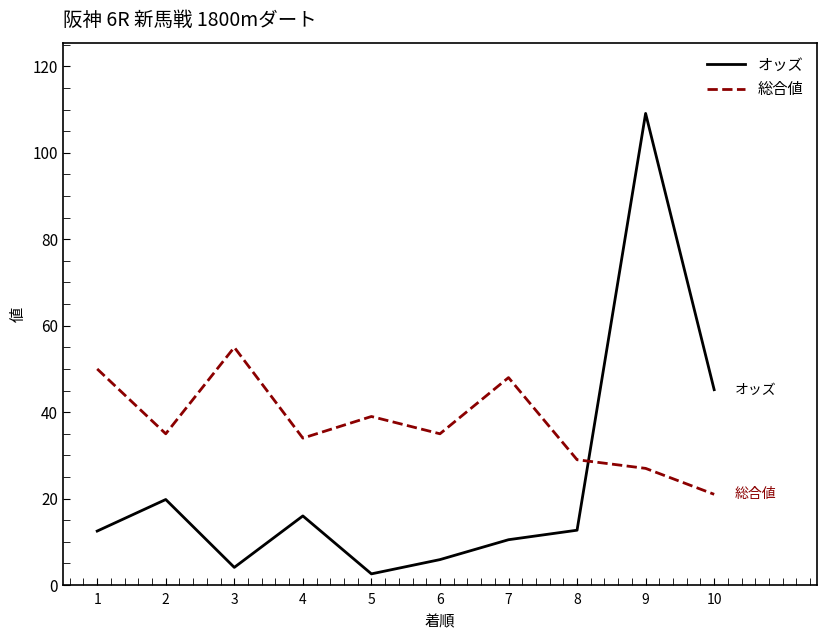

How many series are shown in this chart?

2